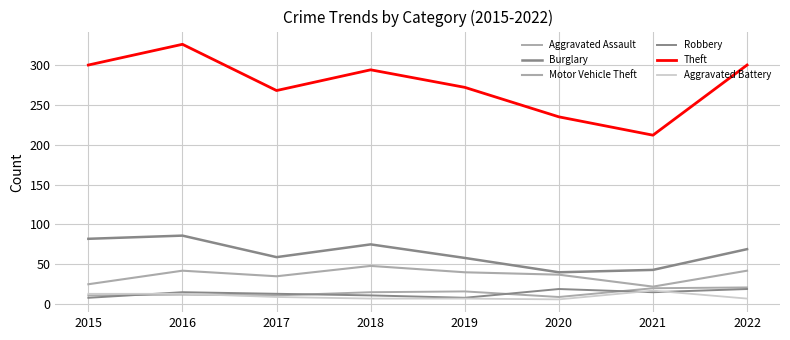

Is this an area chart (filled region under the line)?

No